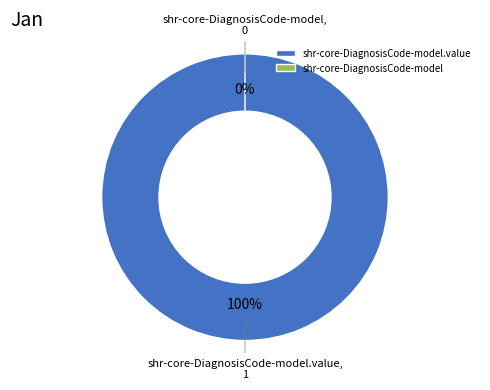

How many slices are in this pie chart?

2